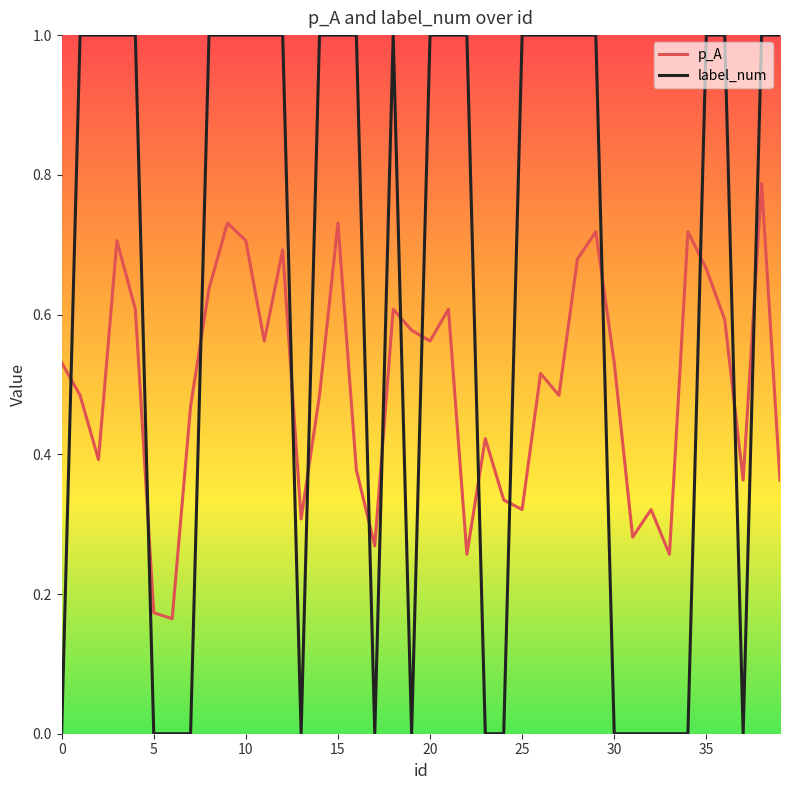

List the series in order of their peak value, lowest first.

p_A, label_num